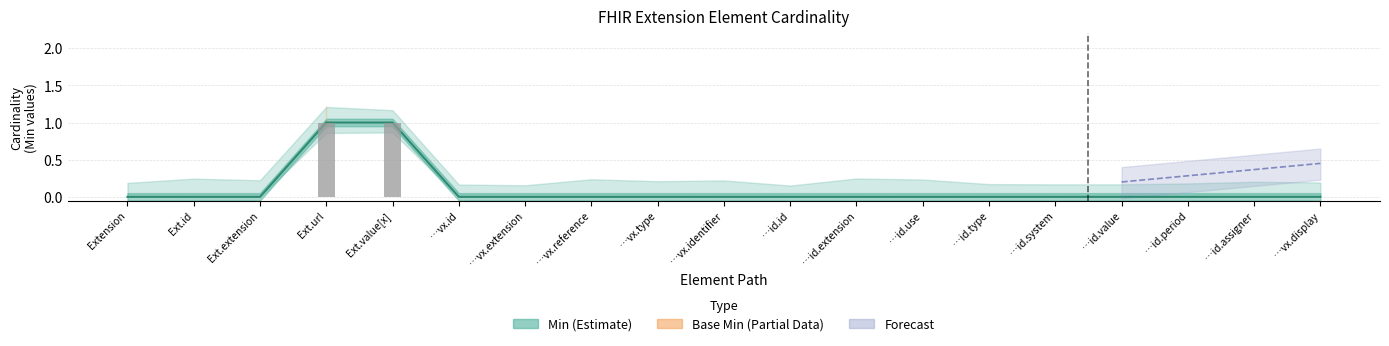

What is the difference between the second highest and second lowest values?

1